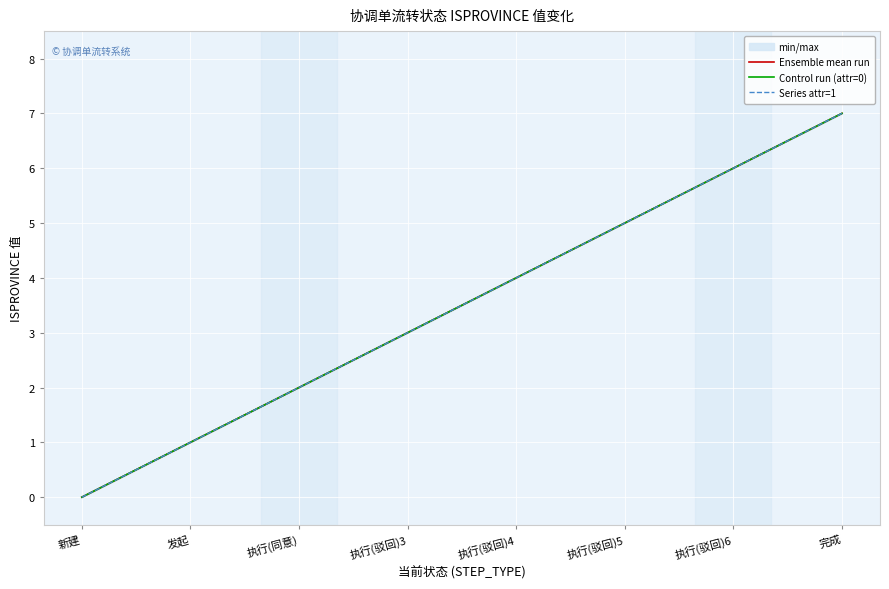

True or false: Series attr=1 has more than 2 interior local peaks.

False